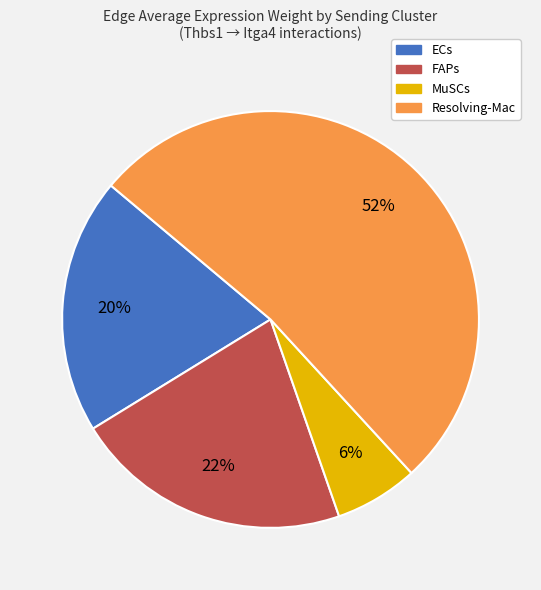

What percentage is the MuSCs slice, to the nearest percent?

6%